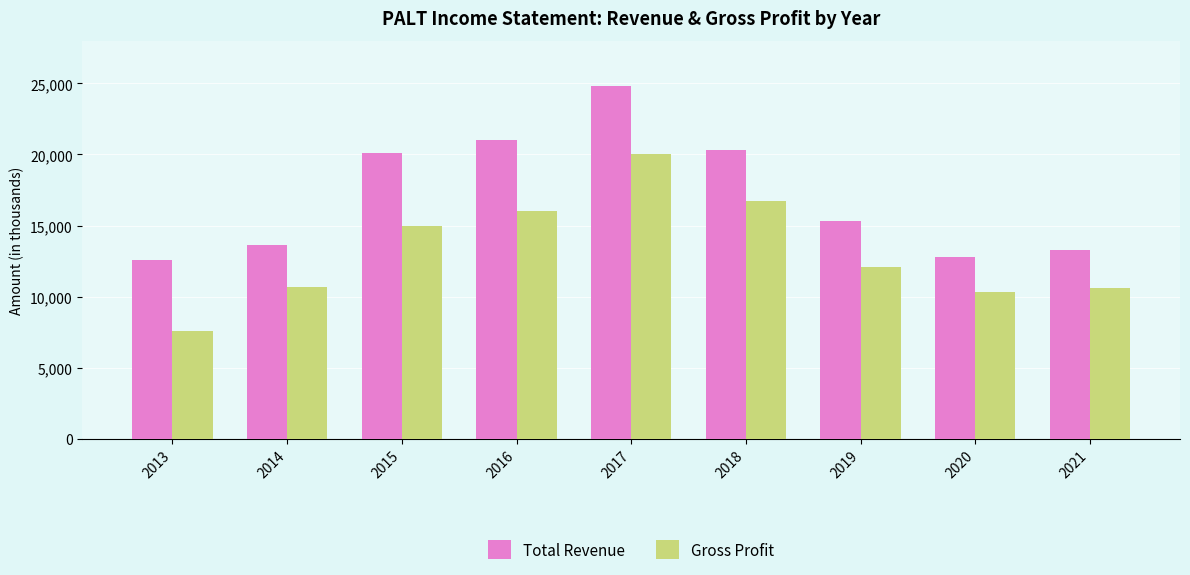

What is the difference between the second highest and minimum values in the Gross Profit series?

9100